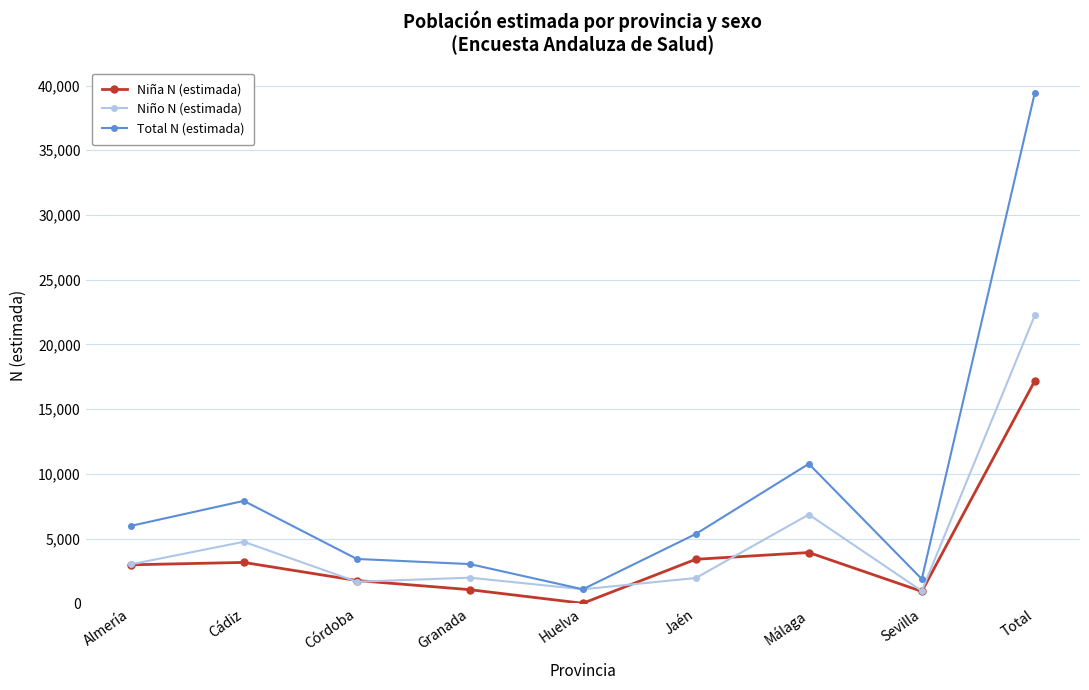

What is the label of the 7th point from the right?

Córdoba